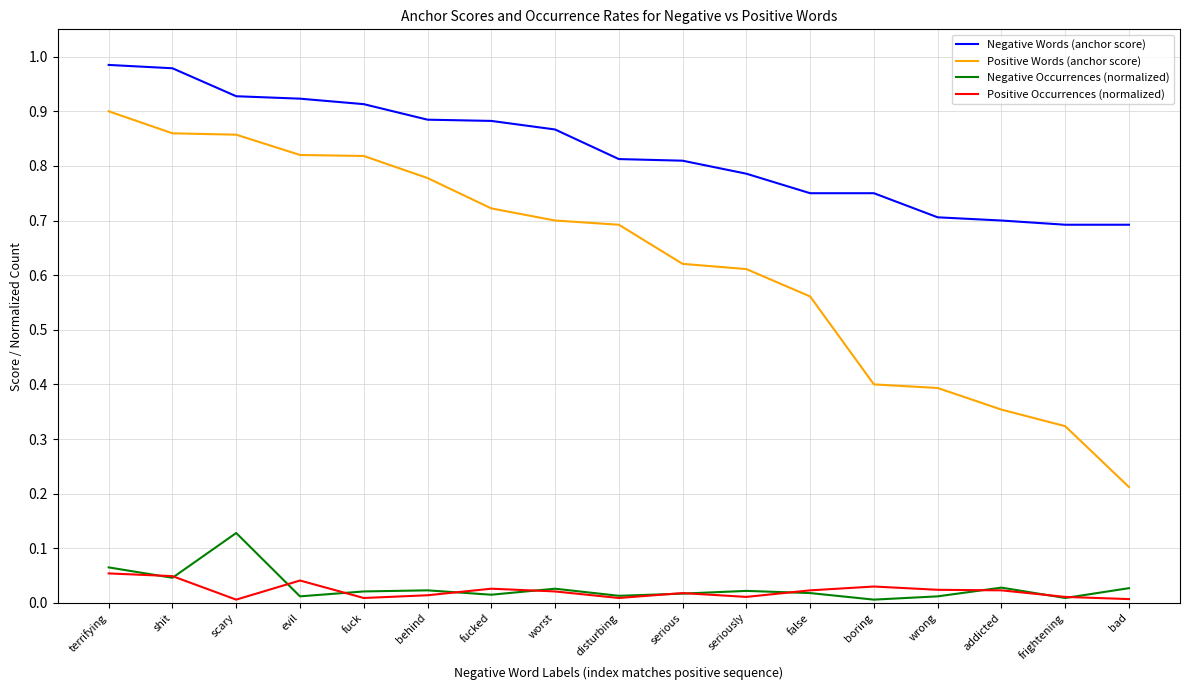

Which series changed the most between wrong and bad?

Positive Words (anchor score)